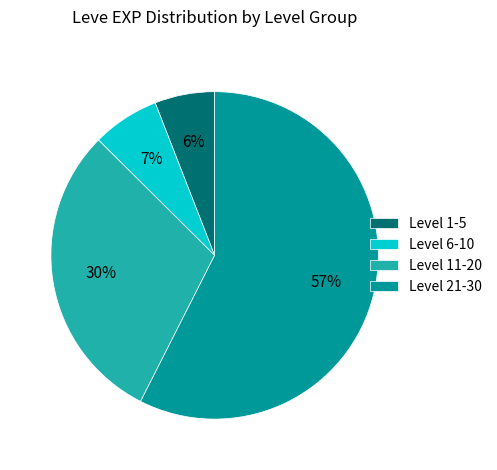

To the nearest percent, what is the average slice percentage?

25%